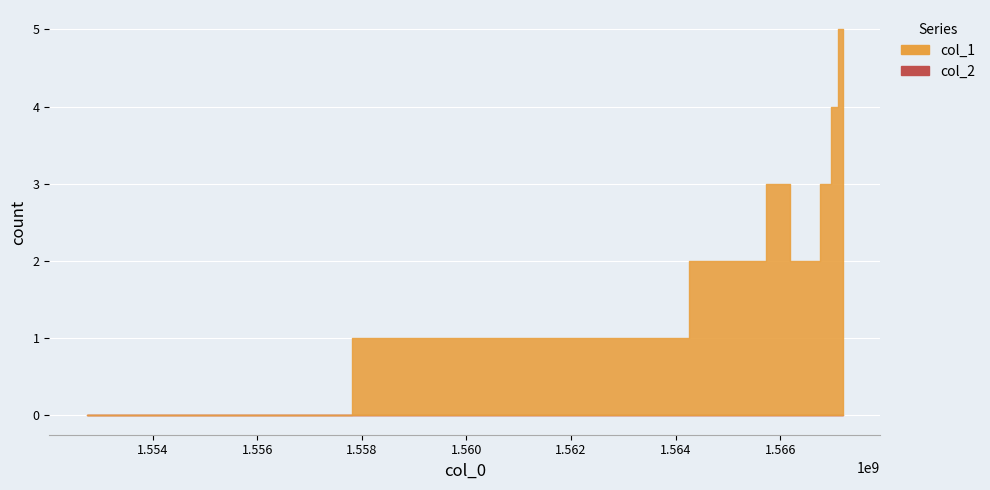

Reading left to right, extract all data points from this chart.

col_1: 1552746696=0	1562865438=1	1565648307=2	1565795443=3	1566566323=2	1566947941=3	1566998339=4	1567189136=5
col_2: 1552746696=0	1562865438=0	1565648307=0	1565795443=0	1566566323=0	1566947941=0	1566998339=0	1567189136=0